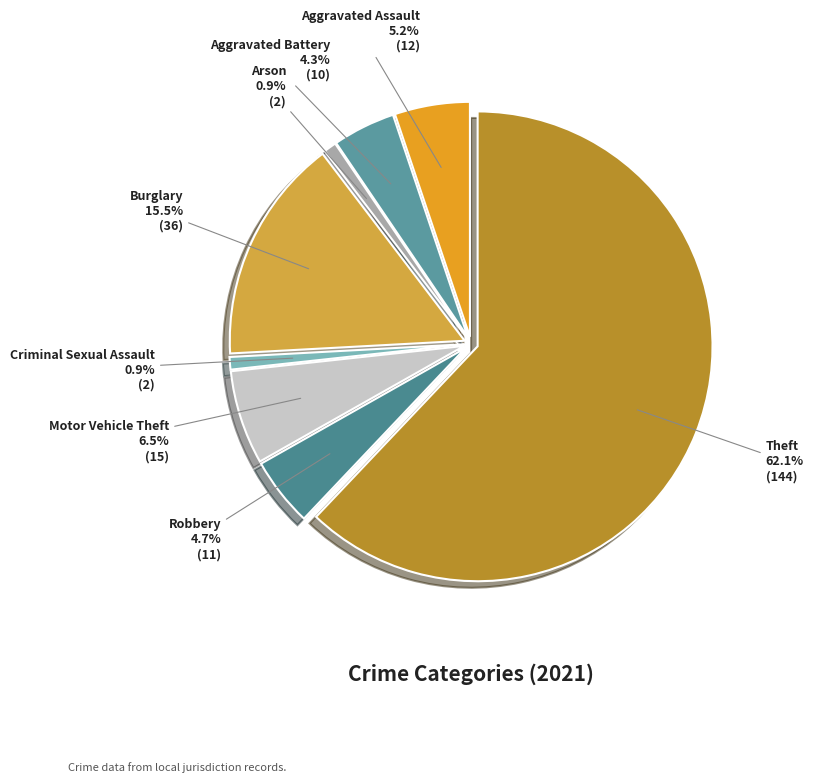

How many segments does this pie chart have?

8